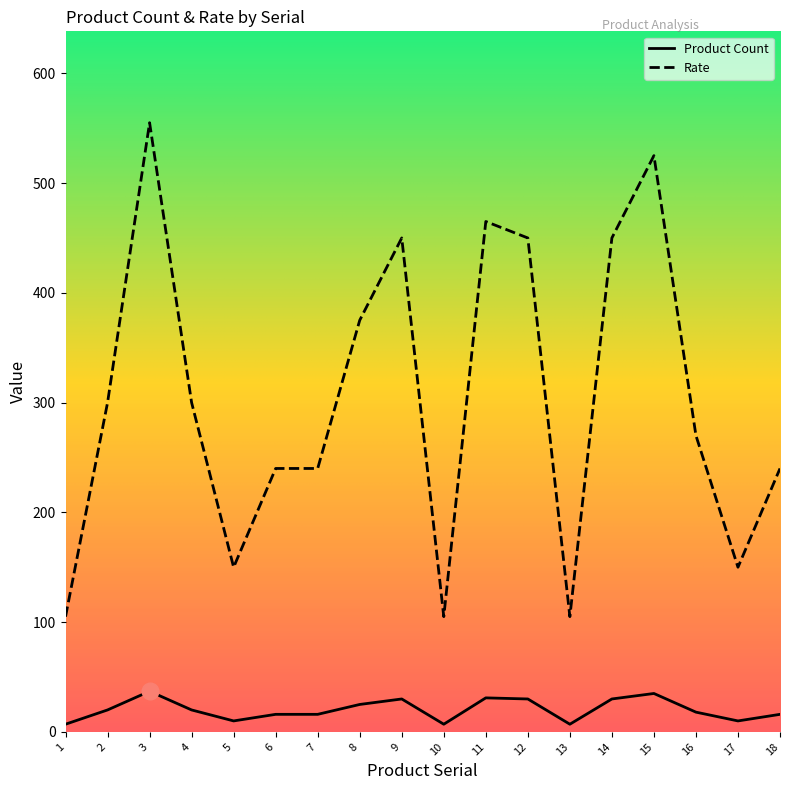

Where is the first local minimum for Rate?

5